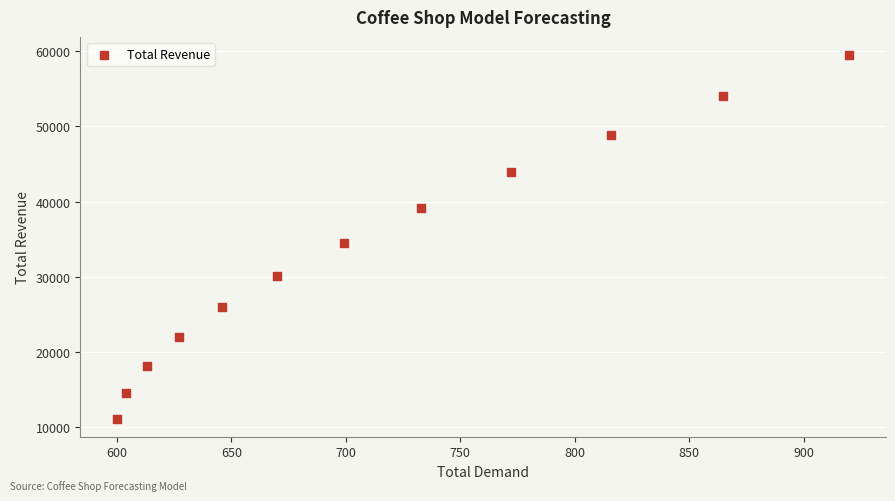

What is the average X value?

714